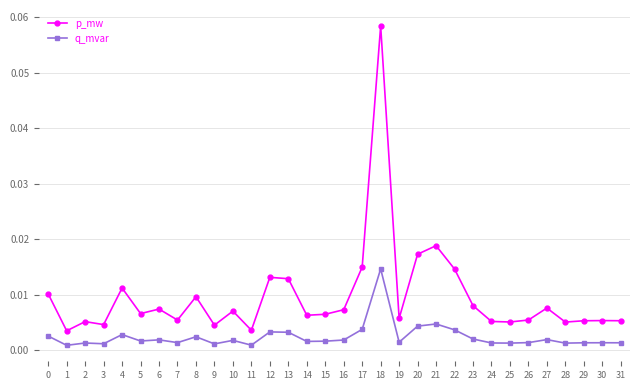

What are all the series names shown in the legend?

p_mw, q_mvar